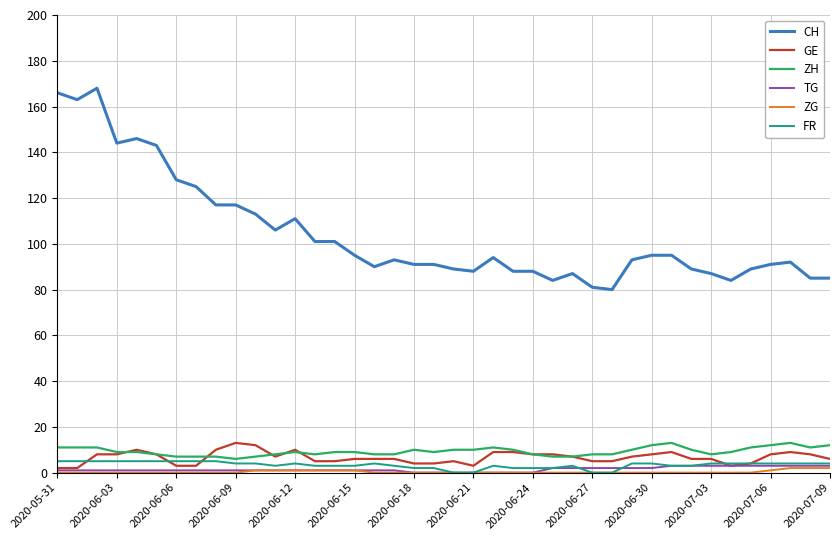

What is the lowest value of the CH series?

80